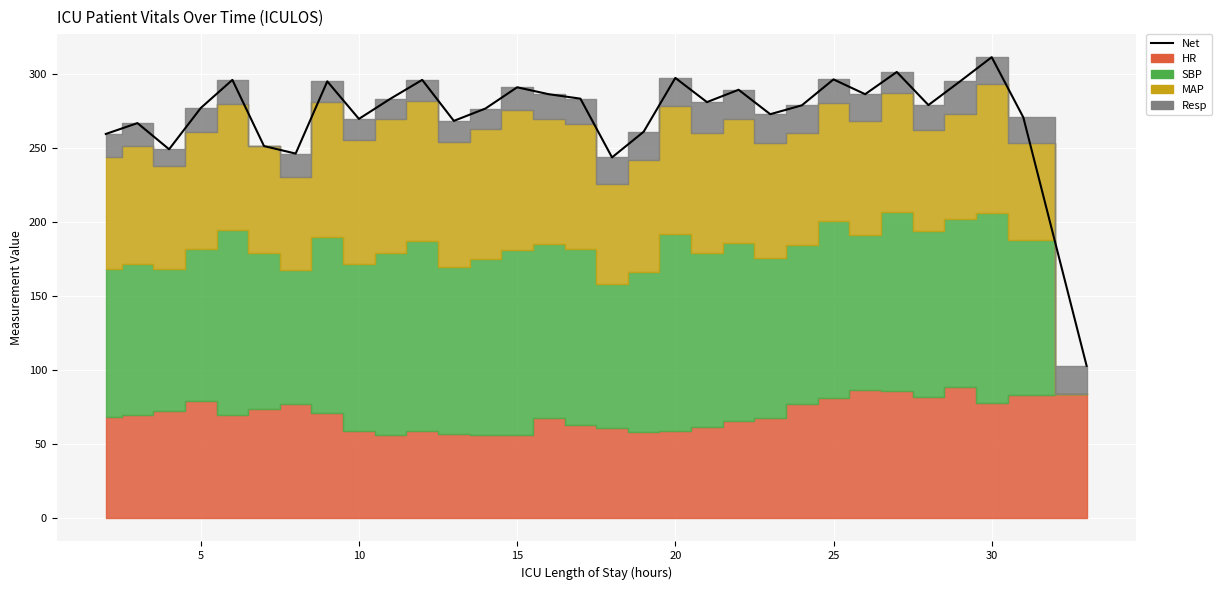

How many data points are less than 279?

15